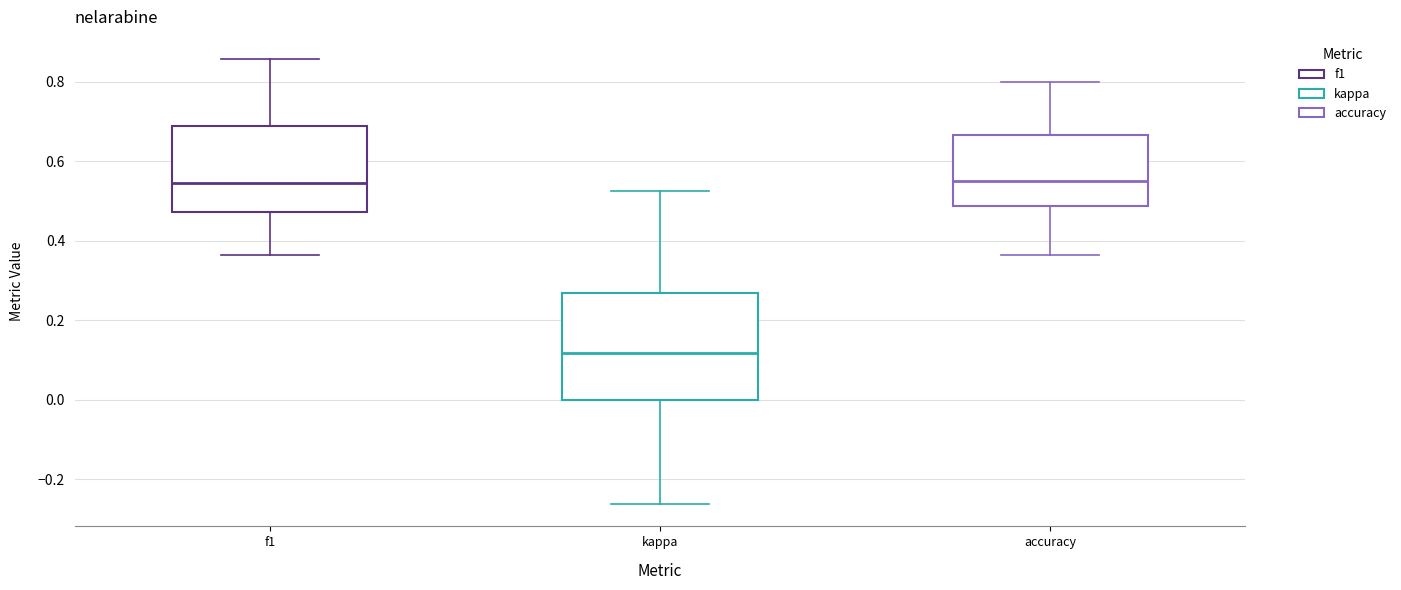

Reading left to right, read every box against the y-axis: the position of its median line, the range the box covers, and the ends of its whiskers. The values are not printed on the chart, so give them approximately, as read against the axis.

f1: median 0.54, box 0.48 to 0.68, whiskers 0.36 to 0.86
kappa: median 0.12, box 0.00 to 0.26, whiskers -0.26 to 0.52
accuracy: median 0.56, box 0.48 to 0.66, whiskers 0.36 to 0.80